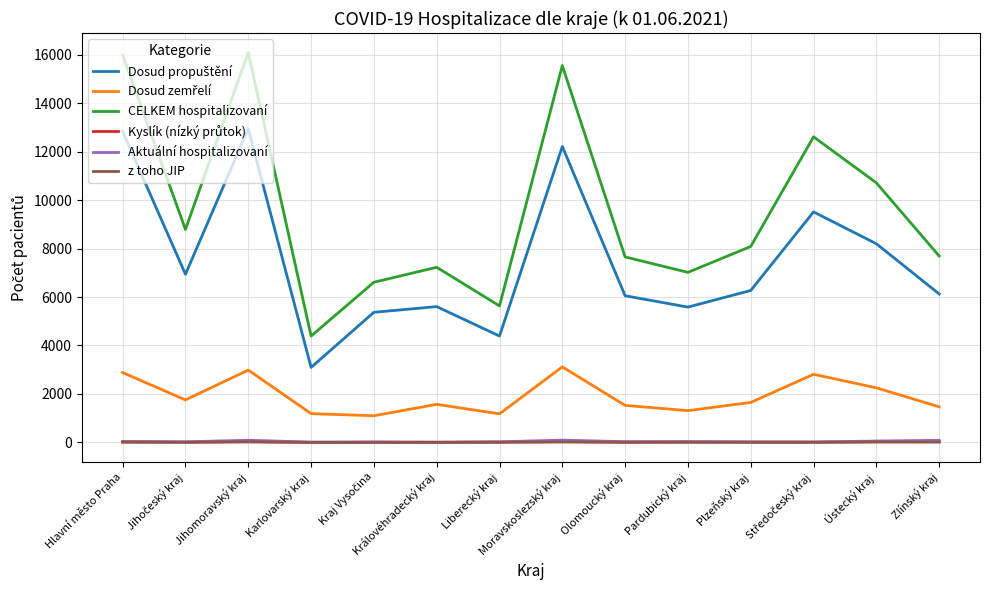

Which series has the largest range (max minus min)?

CELKEM hospitalizovaní